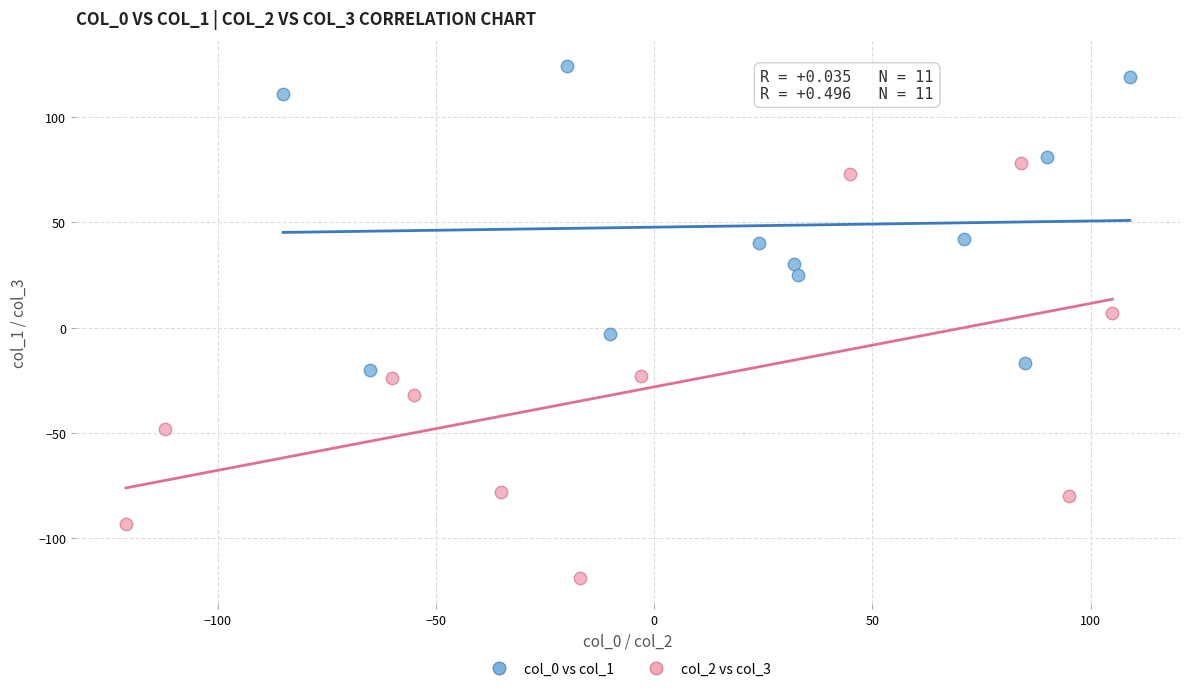

Which series reaches the minimum Y coordinate?

col_2 vs col_3